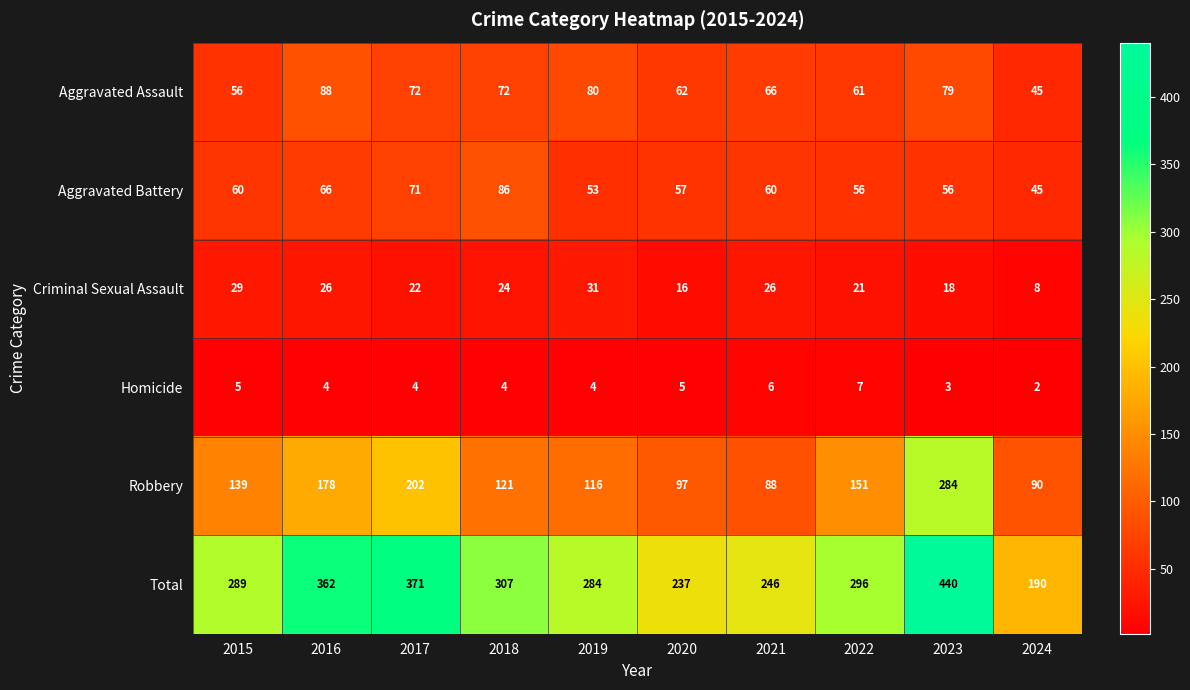

How many distinct data groups are displayed?

6